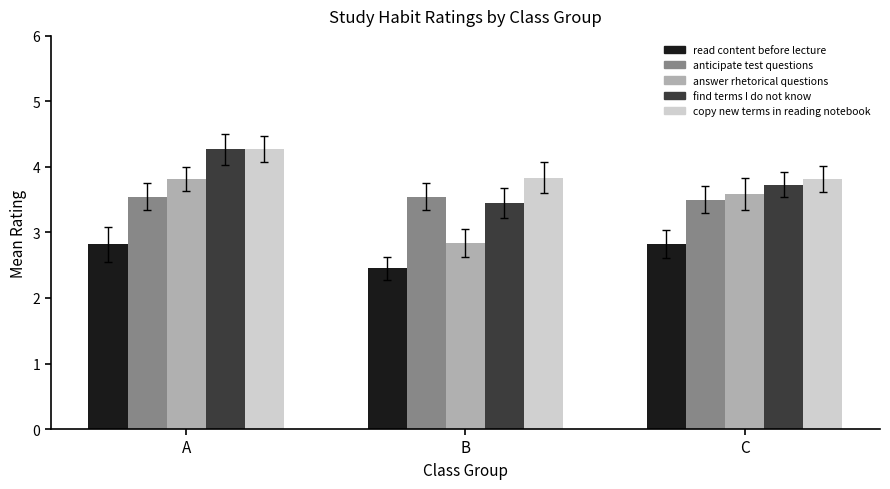

Is the value of read content before lecture at B greater than the value of anticipate test questions at A?

No